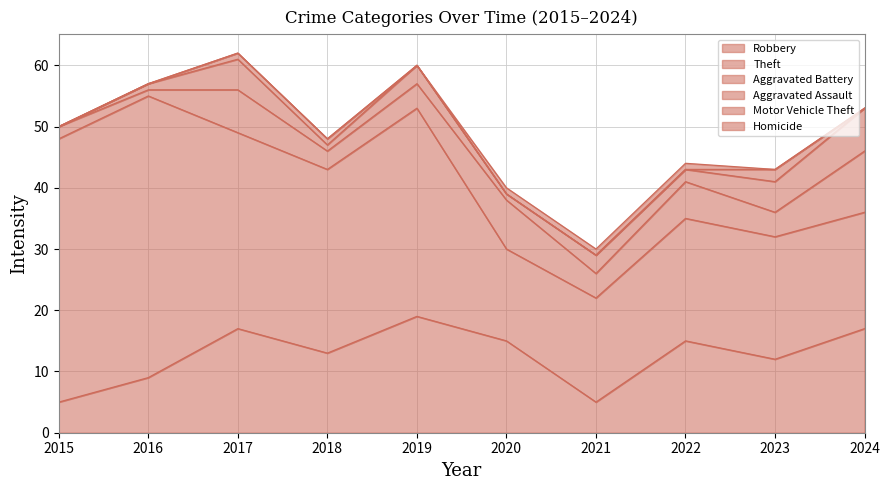

True or false: Aggravated Assault has more than 1 interior local peaks.

True